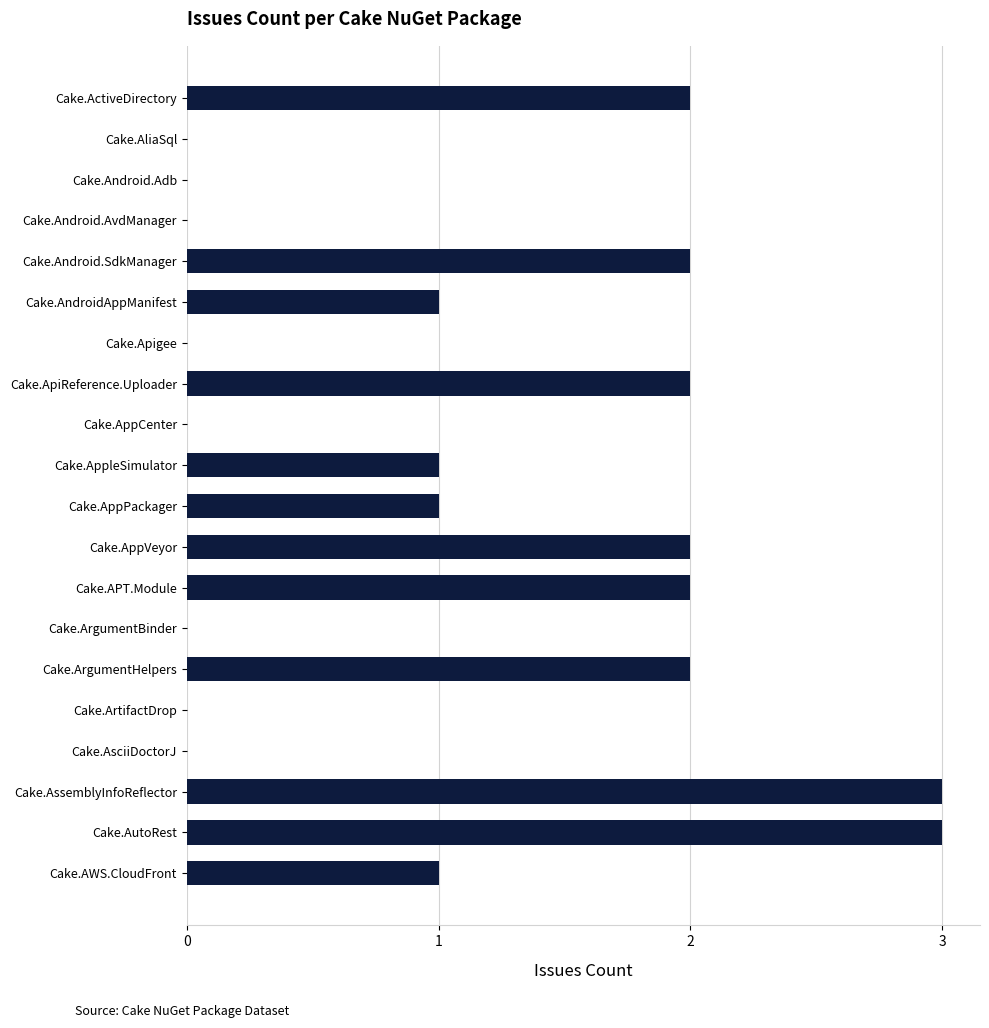

What is the ratio of the value at Cake.AppPackager to the value at Cake.ApiReference.Uploader?

0.5